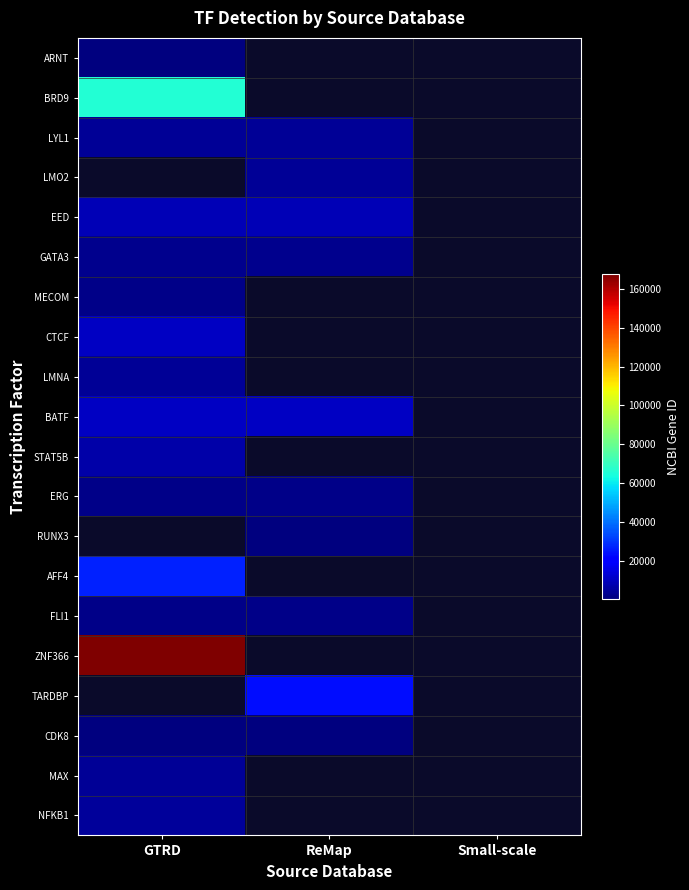

How many series are shown in this chart?

20